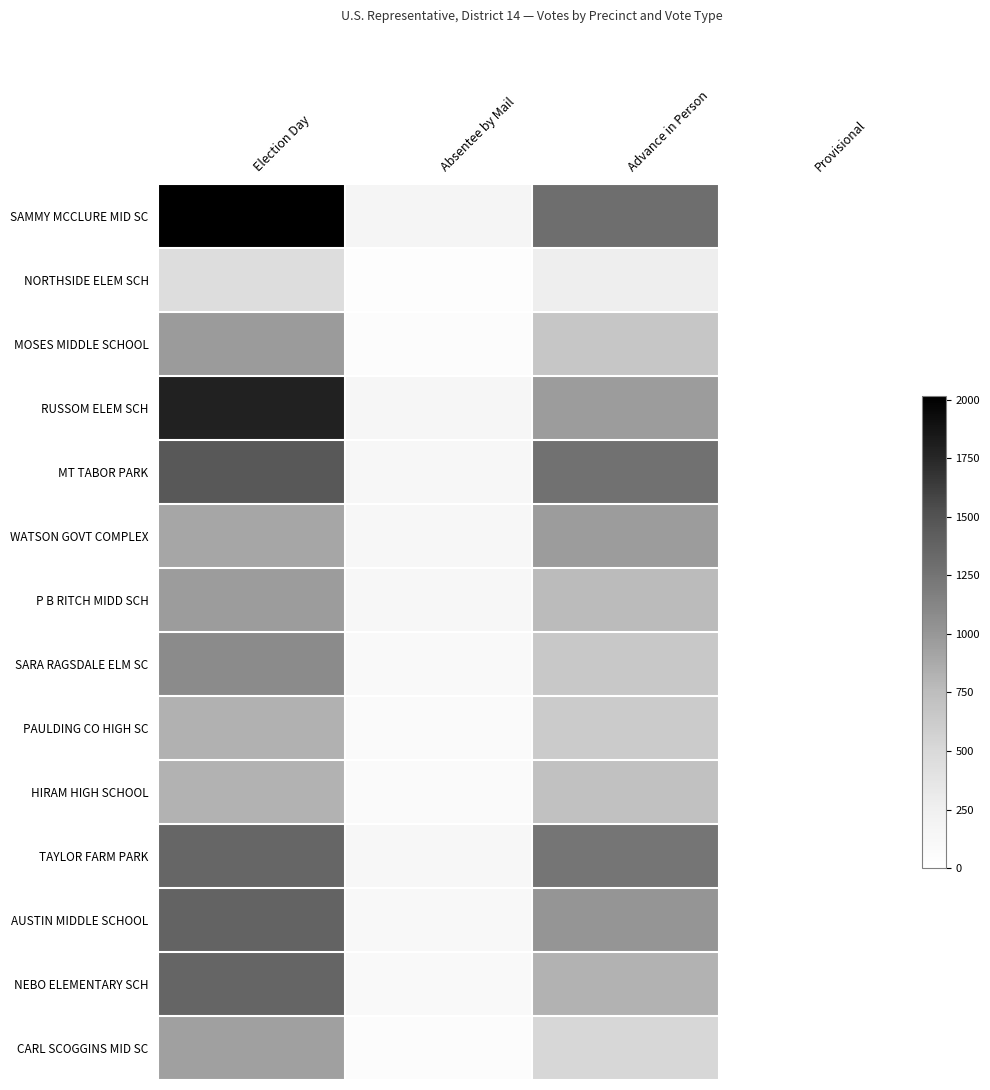

Reading left to right, transcribe all the data shown in this chart.

SAMMY MCCLURE MID SC: Election Day=2016	Absentee by Mail=166	Advance in Person=1299	Provisional=0
NORTHSIDE ELEM SCH: Election Day=459	Absentee by Mail=28	Advance in Person=268	Provisional=0
MOSES MIDDLE SCHOOL: Election Day=973	Absentee by Mail=48	Advance in Person=671	Provisional=2
RUSSOM ELEM SCH: Election Day=1787	Absentee by Mail=156	Advance in Person=965	Provisional=3
MT TABOR PARK: Election Day=1463	Absentee by Mail=136	Advance in Person=1274	Provisional=0
WATSON GOVT COMPLEX: Election Day=900	Absentee by Mail=125	Advance in Person=964	Provisional=2
P B RITCH MIDD SCH: Election Day=968	Absentee by Mail=126	Advance in Person=768	Provisional=5
SARA RAGSDALE ELM SC: Election Day=1083	Absentee by Mail=97	Advance in Person=654	Provisional=1
PAULDING CO HIGH SC: Election Day=828	Absentee by Mail=76	Advance in Person=624	Provisional=2
HIRAM HIGH SCHOOL: Election Day=821	Absentee by Mail=81	Advance in Person=712	Provisional=0
TAYLOR FARM PARK: Election Day=1353	Absentee by Mail=125	Advance in Person=1243	Provisional=4
AUSTIN MIDDLE SCHOOL: Election Day=1378	Absentee by Mail=118	Advance in Person=1011	Provisional=2
NEBO ELEMENTARY SCH: Election Day=1357	Absentee by Mail=97	Advance in Person=821	Provisional=1
CARL SCOGGINS MID SC: Election Day=943	Absentee by Mail=54	Advance in Person=524	Provisional=0